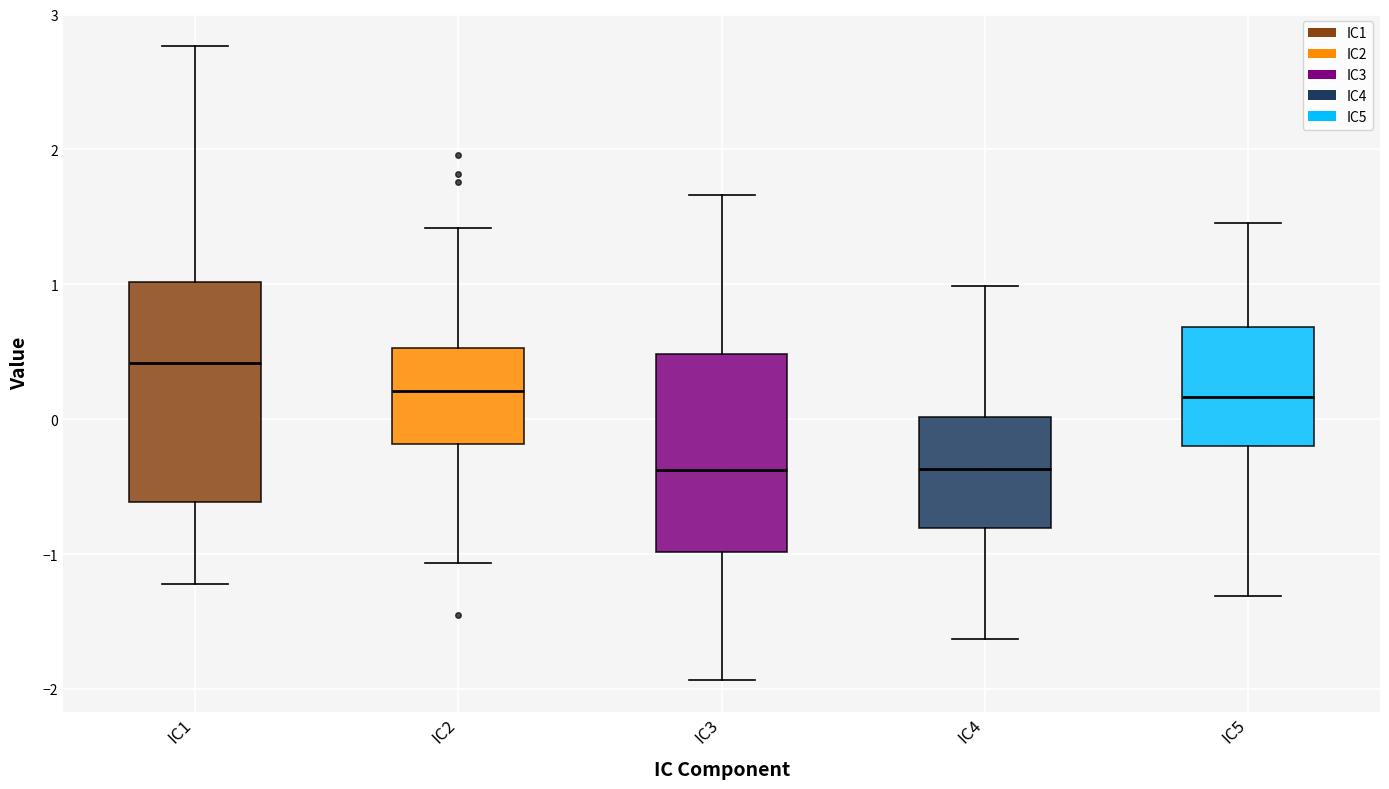

Reading left to right, transcribe this box plot: for each box, give where its median line is, the range the box spans, and where its two whiskers end, as read against the y-axis. The values are not printed on the chart, so give them approximately, as read against the axis.

IC1: median 0.4, box -0.6 to 1.0, whiskers -1.2 to 2.8
IC2: median 0.2, box -0.2 to 0.5, whiskers -1.1 to 1.4
IC3: median -0.4, box -1.0 to 0.5, whiskers -1.9 to 1.7
IC4: median -0.4, box -0.8 to 0.0, whiskers -1.6 to 1.0
IC5: median 0.2, box -0.2 to 0.7, whiskers -1.3 to 1.5